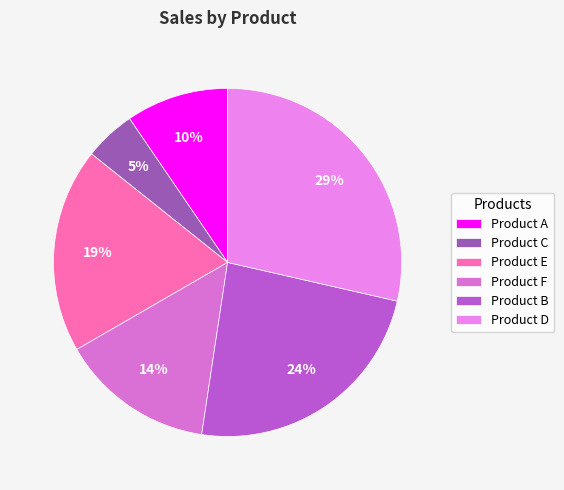

Does Product A represent more than half of the total?

No